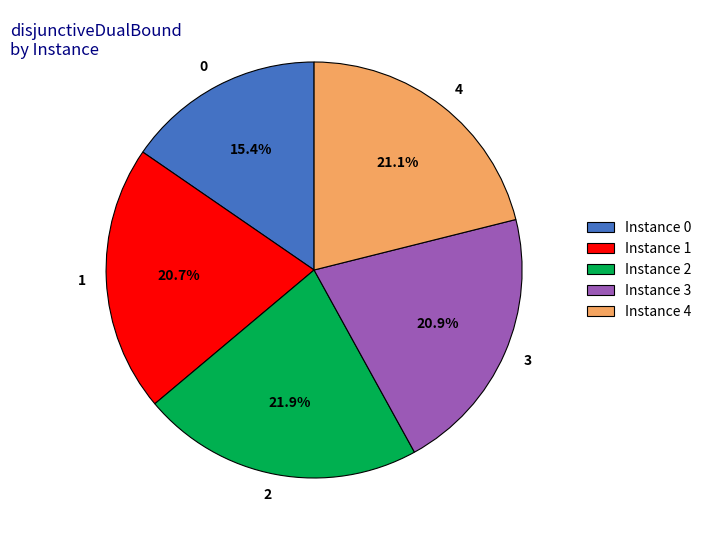

Is there a majority slice in this chart?

No